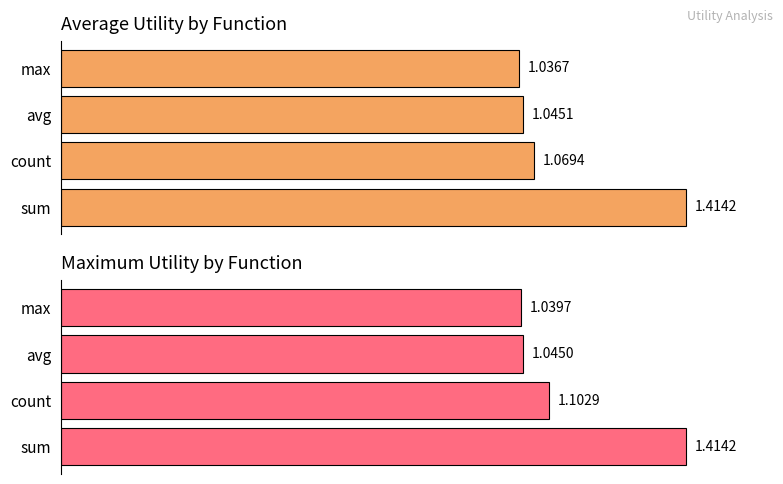

Reading left to right, transcribe all the data shown in this chart.

Average utility: 1.4	1.1	1.0	1.0
Maximum utility: 1.4	1.1	1.0	1.0